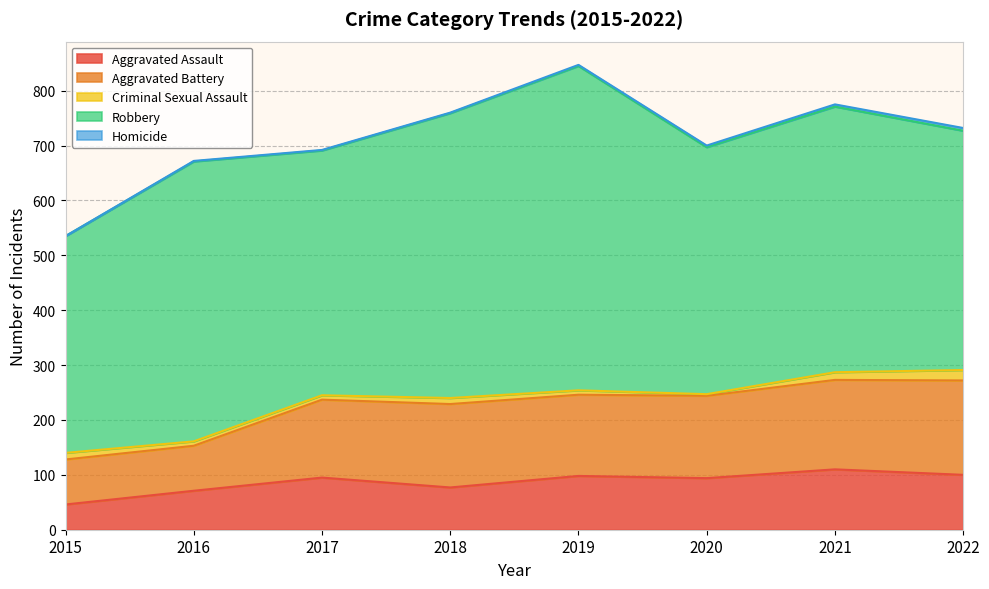

True or false: Criminal Sexual Assault and Aggravated Battery cross at least once.

False